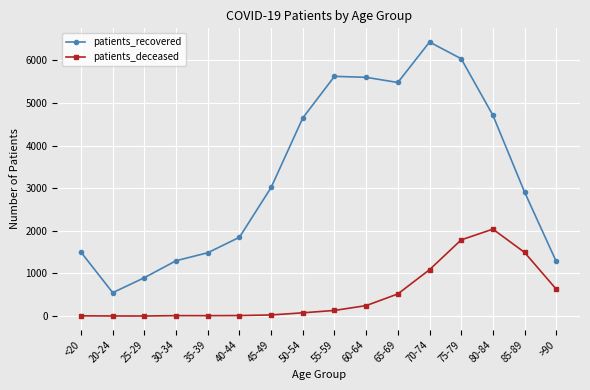

What is the approximate value of patients_deceased at 35-39, to the nearest 10?

10